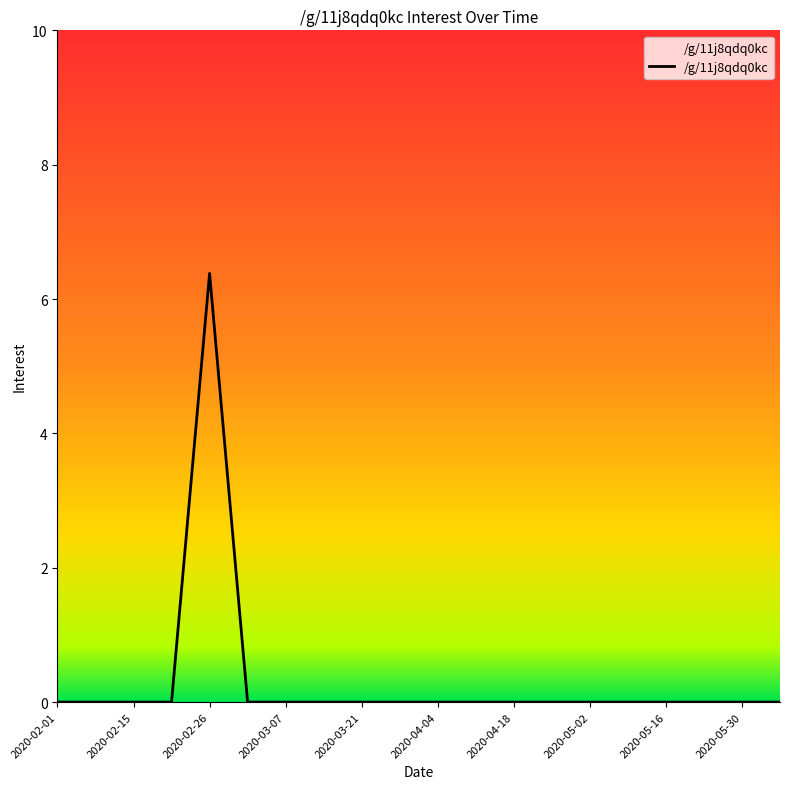

What is the difference between the maximum and minimum values?

6.4